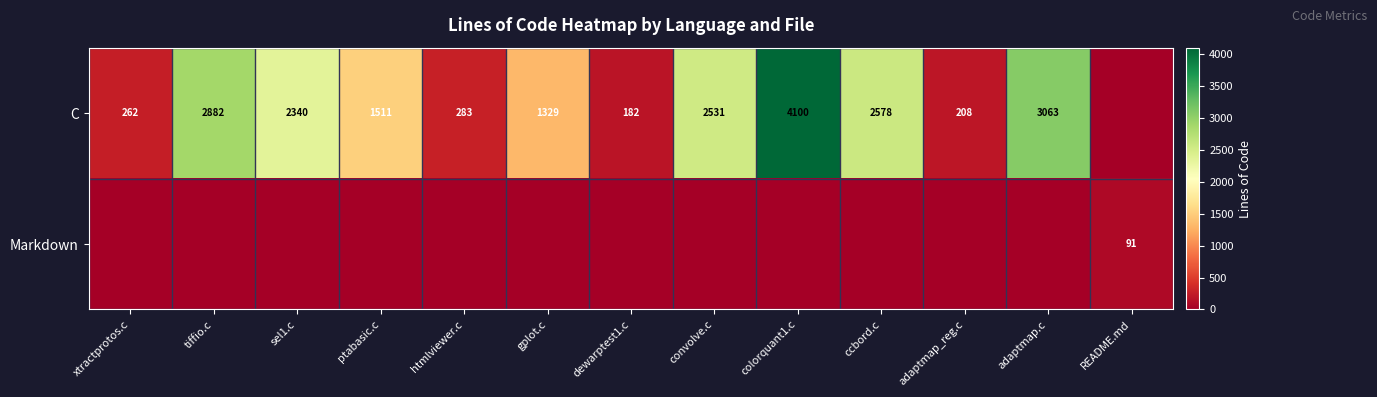

The C series shows 4100 at colorquant1.c. True or false?

True